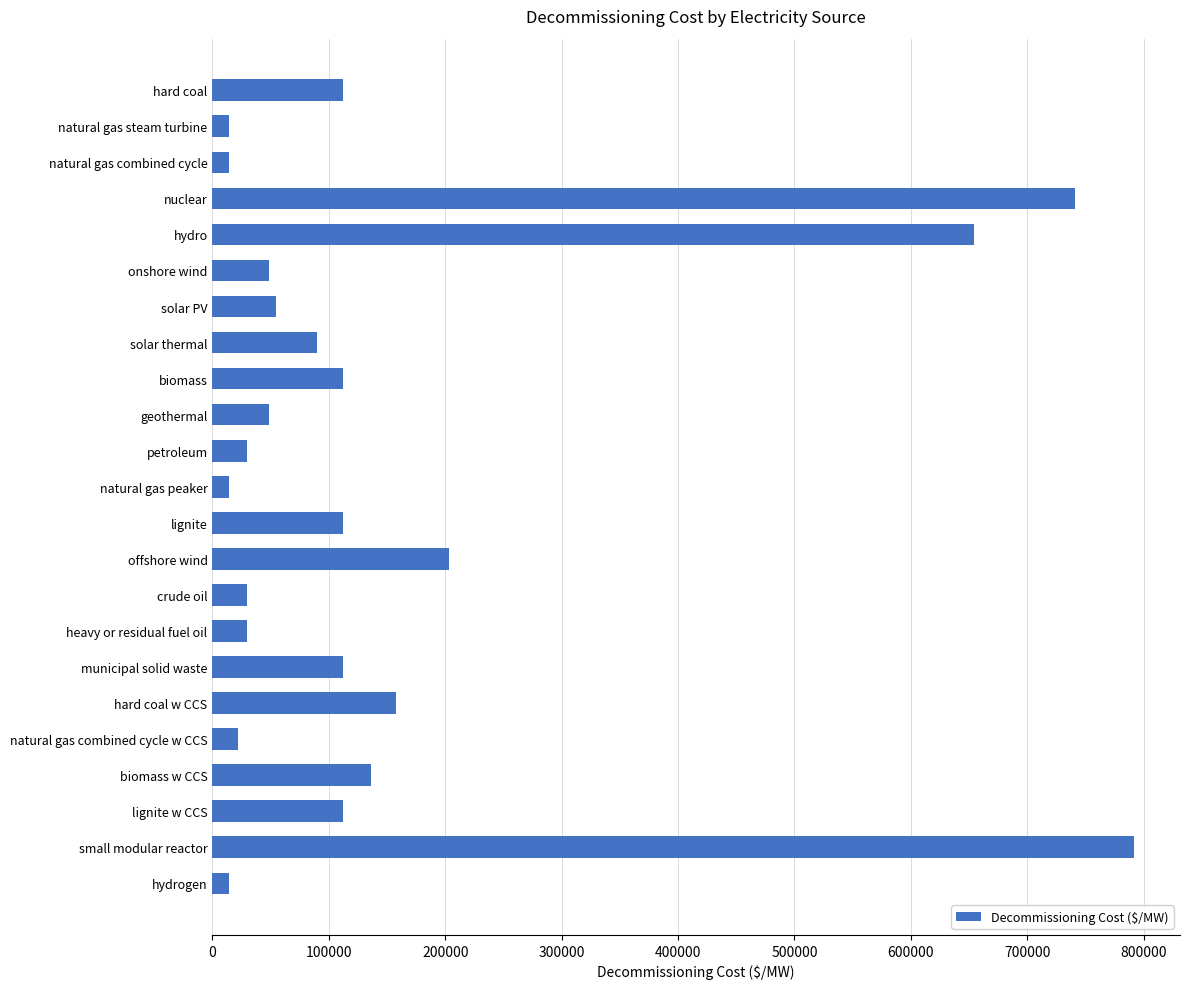

What is the label of the 1st bar from the bottom?

hydrogen